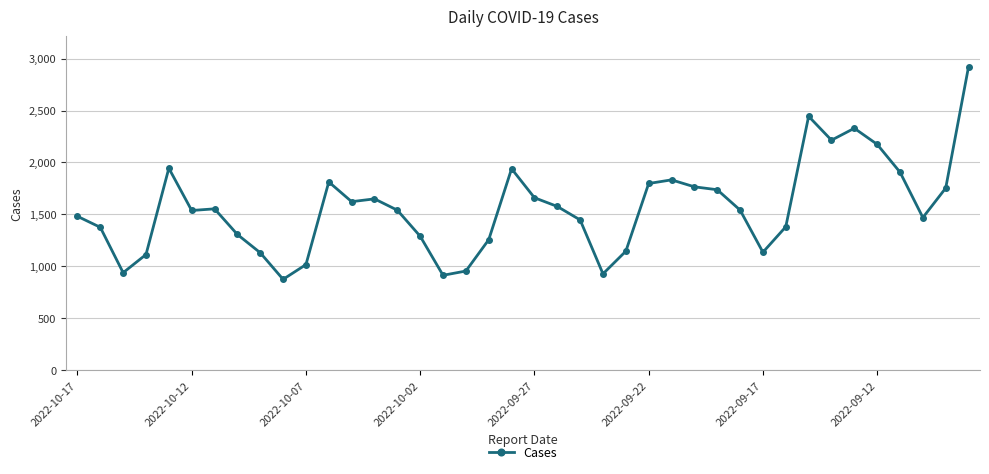

What is the greatest value displayed?

2923